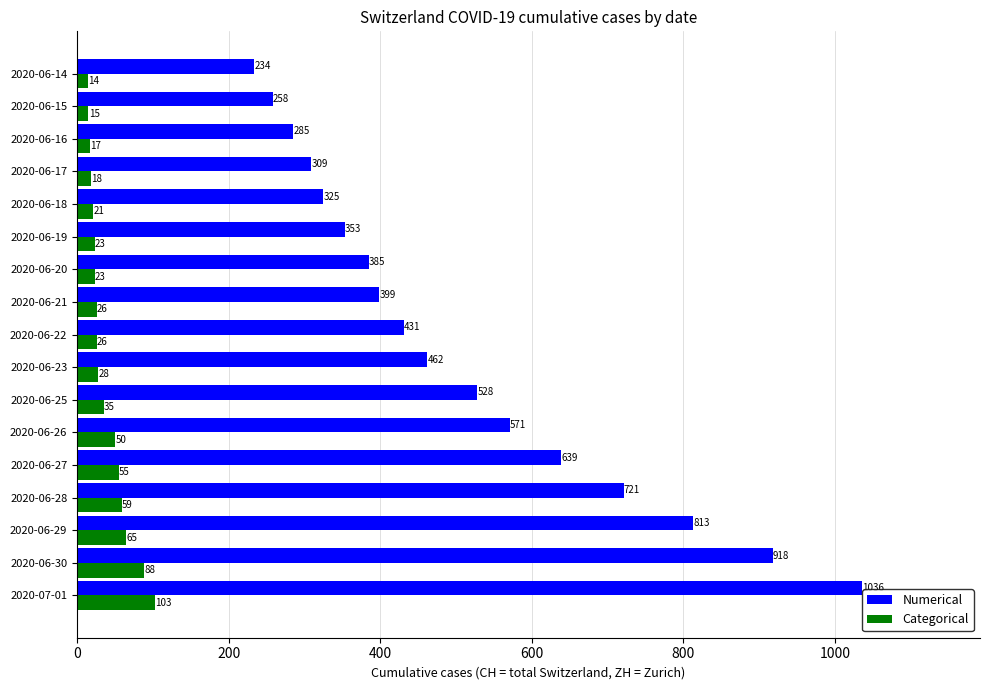

At which label is Categorical closest to 58?

2020-06-28